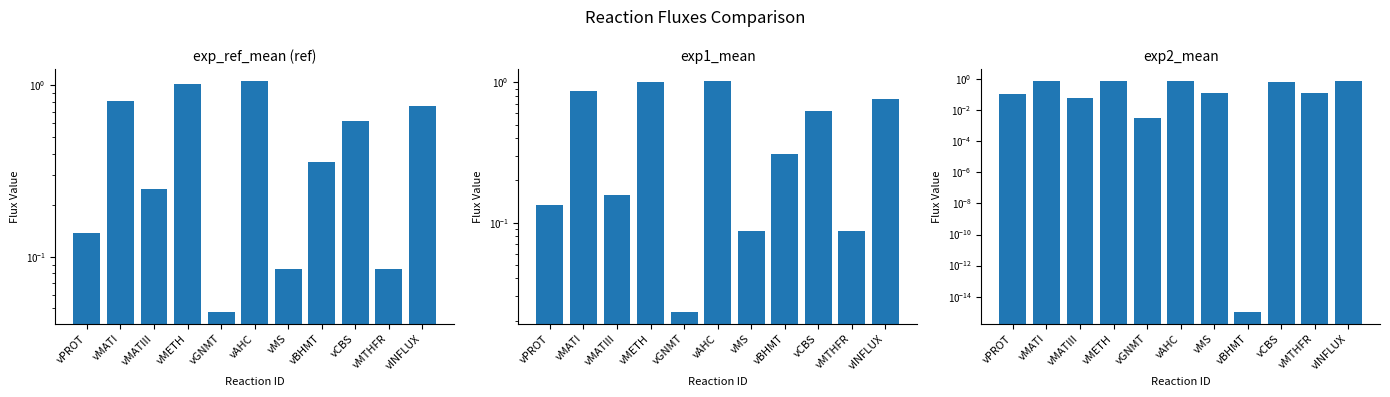

Reading right to left, transcribe all the data shown in this chart.

exp_ref_mean (ref): 0.8	0.1	0.6	0.4	0.1	1.1	0.0	1.0	0.2	0.8	0.1
exp1_mean: 0.8	0.1	0.6	0.3	0.1	1.0	0.0	1.0	0.2	0.9	0.1
exp2_mean: 0.8	0.1	0.7	0.0	0.1	0.8	0.0	0.8	0.1	0.7	0.1